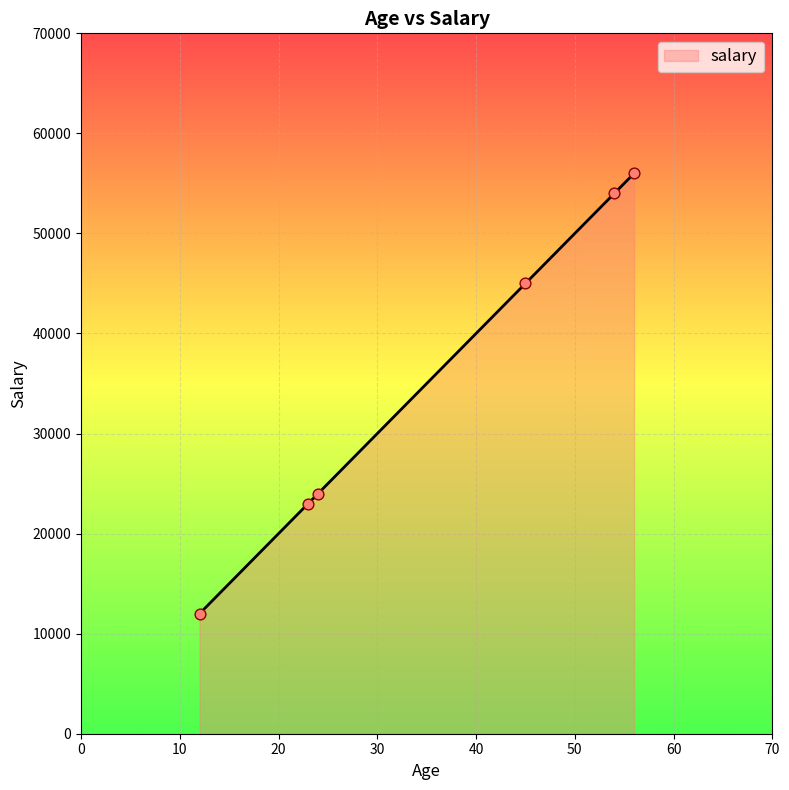

What is the sum of all values?

214000